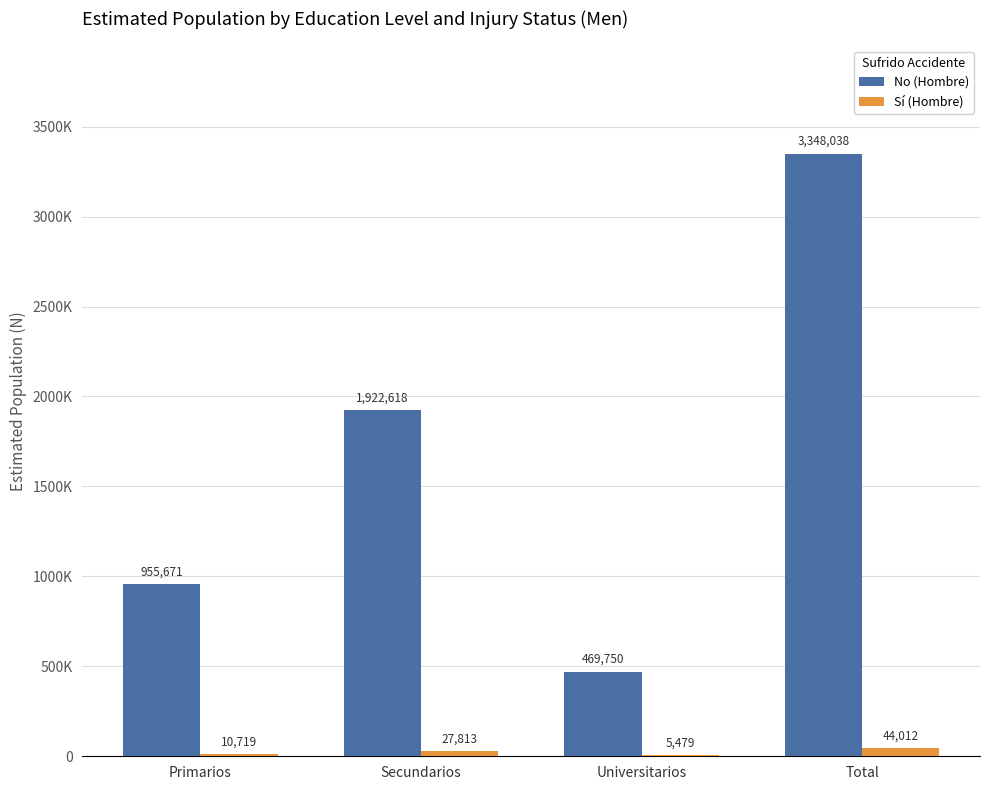

At which category does the chart reach its peak across all series?

Total